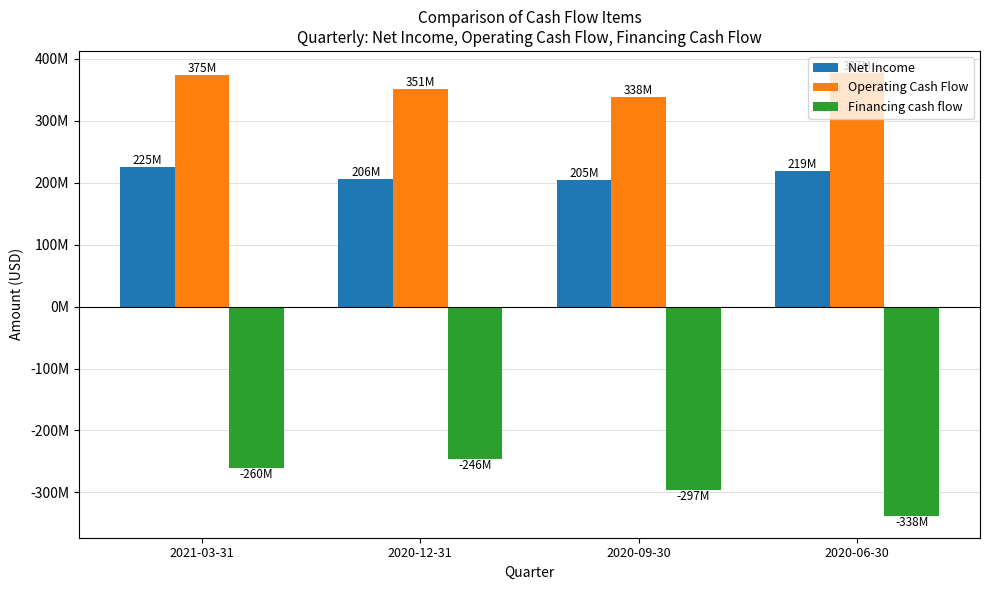

At which category does the chart reach its peak across all series?

2020-06-30